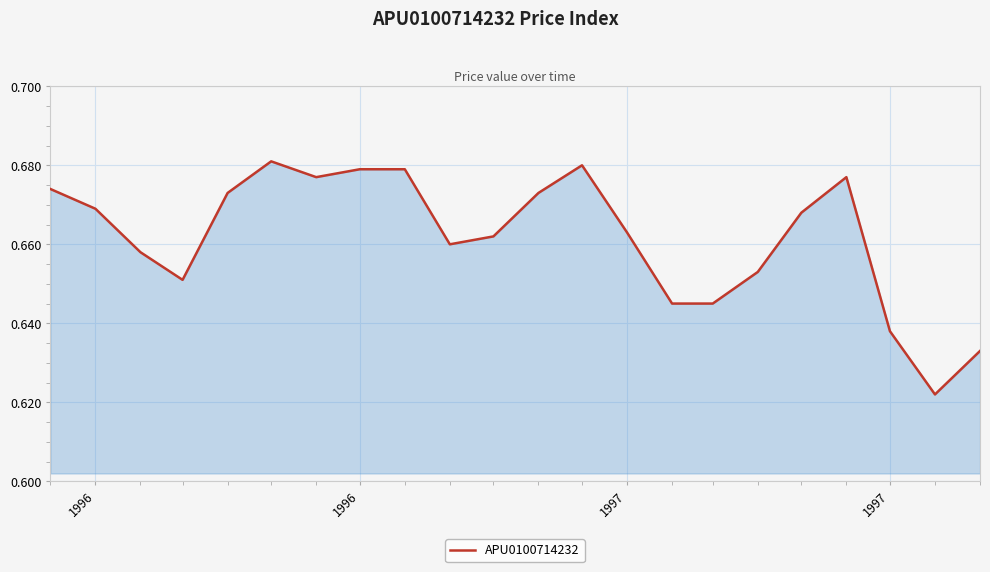

Does the chart display data point markers on the line(s)?

No